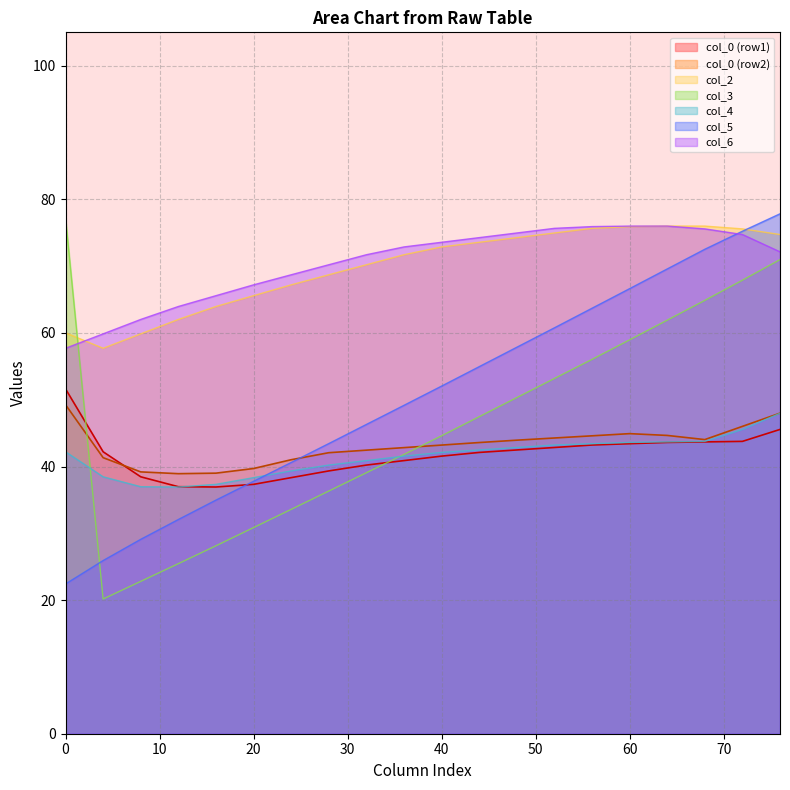

What is the maximum value shown in the chart?

77.8